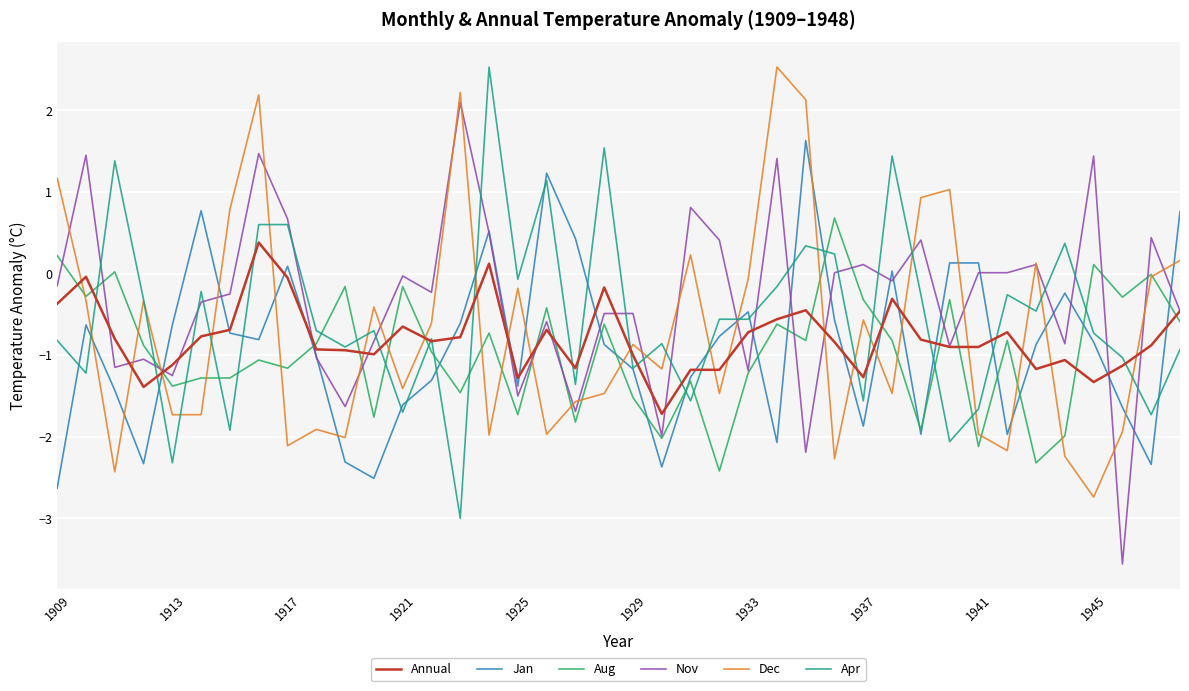

How many intersections are there between Dec and Annual?

22